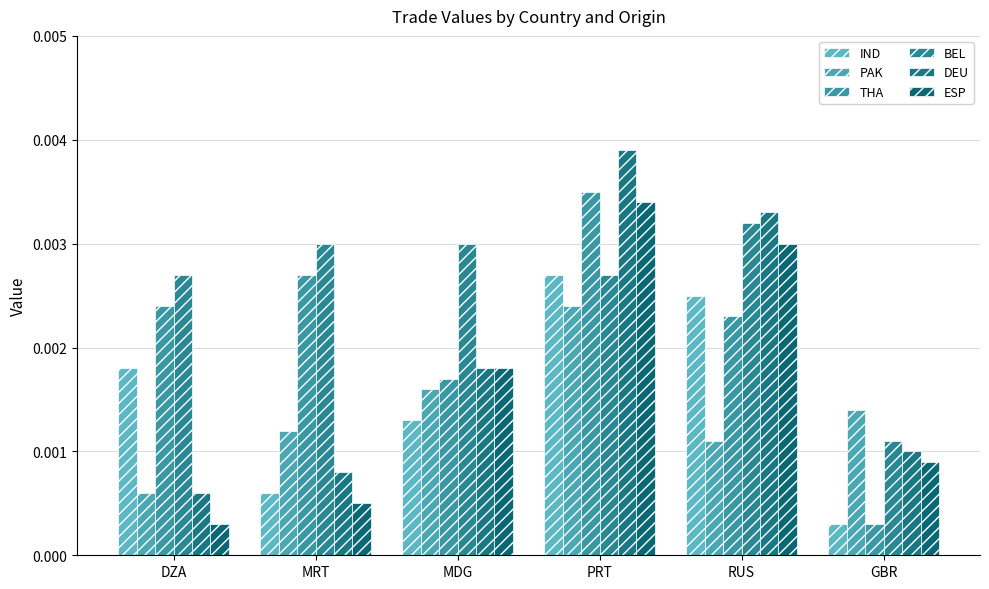

True or false: BEL has a value of 0.0 at RUS.

False